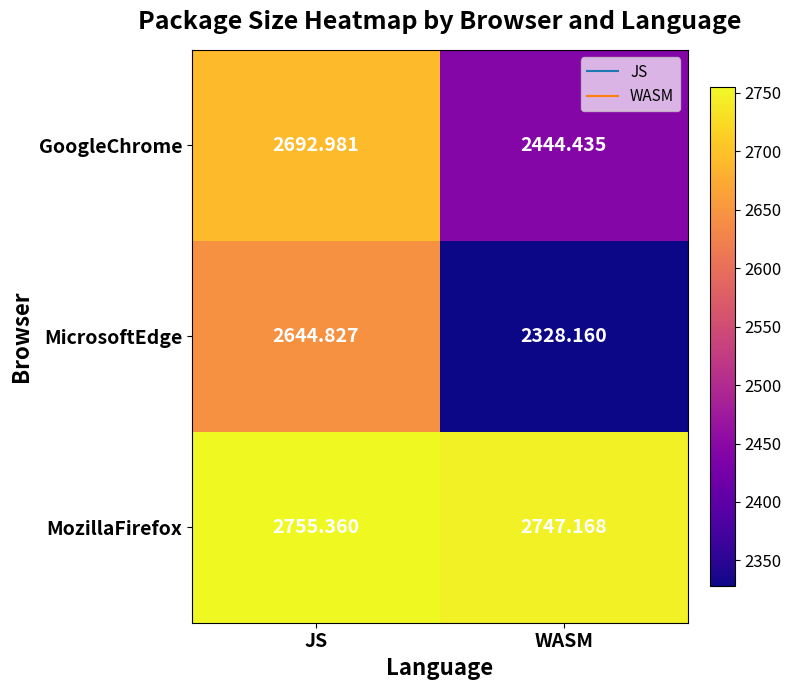

How many series are shown in this chart?

3